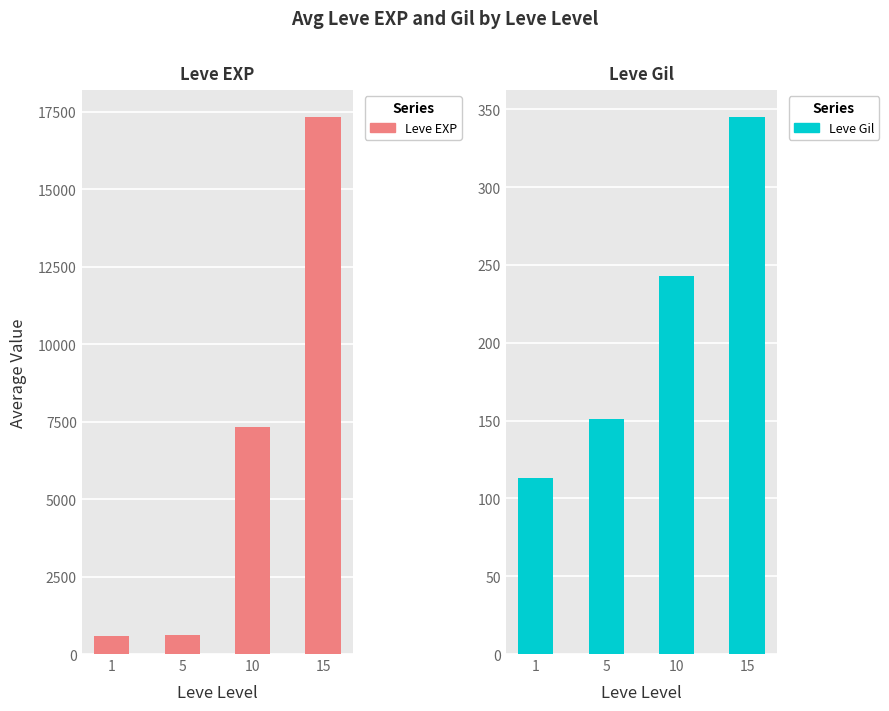

What is the total value across all series at 15?

17672